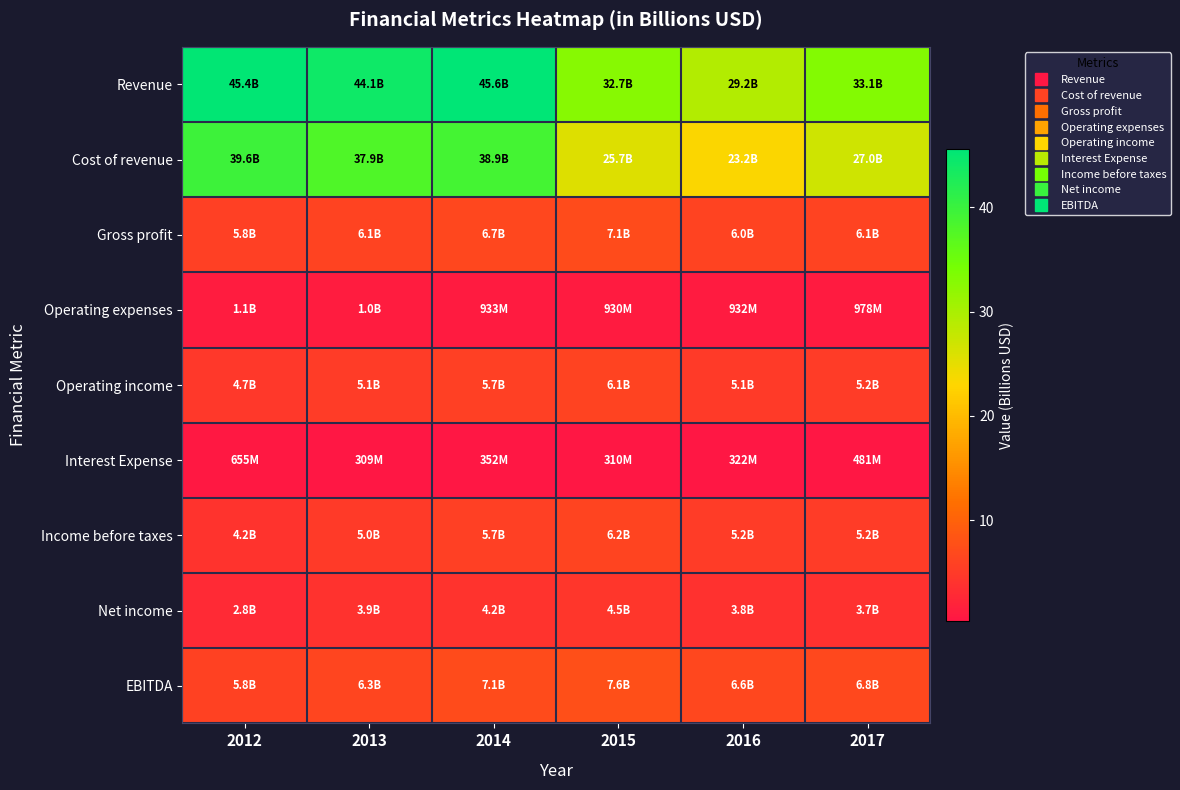

Which label corresponds to the smallest value in the chart?

2013